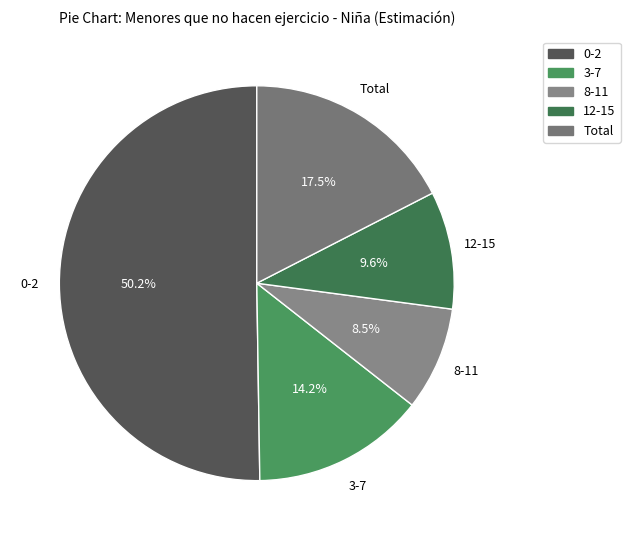

Does 8-11 represent more than half of the total?

No